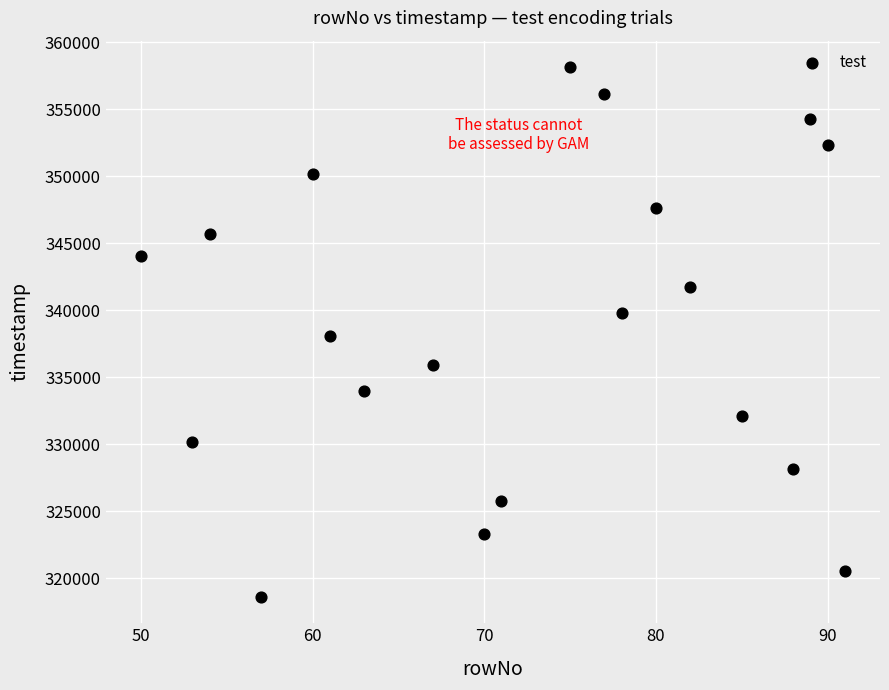

What is the range of X values (max minus min)?

41